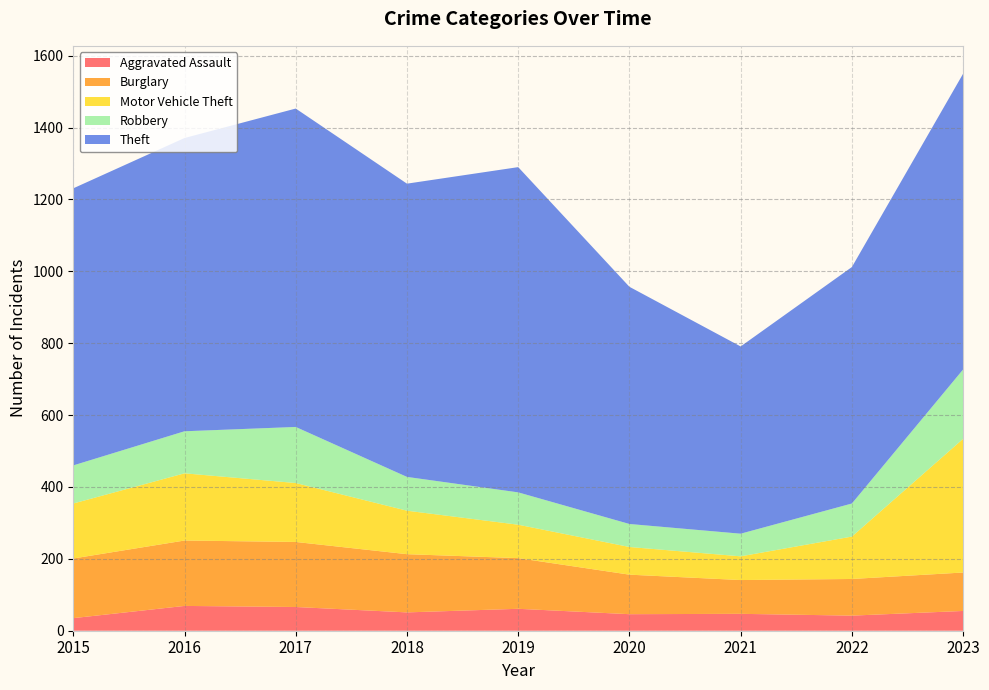

Reading right to left, transcribe all the data shown in this chart.

Aggravated Assault: 2023=55	2022=42	2021=47	2020=46	2019=61	2018=51	2017=66	2016=69	2015=35
Burglary: 2023=107	2022=102	2021=94	2020=110	2019=141	2018=162	2017=181	2016=182	2015=166
Motor Vehicle Theft: 2023=372	2022=118	2021=66	2020=77	2019=93	2018=121	2017=164	2016=187	2015=153
Robbery: 2023=193	2022=92	2021=63	2020=64	2019=90	2018=94	2017=156	2016=117	2015=106
Theft: 2023=823	2022=658	2021=521	2020=660	2019=905	2018=816	2017=886	2016=816	2015=771